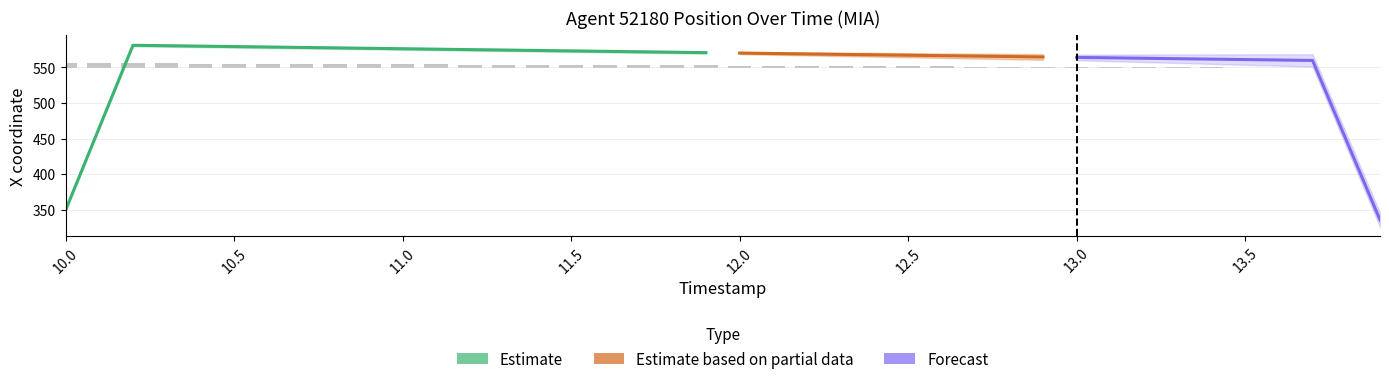

The value at 18 is 1.3. True or false?

False